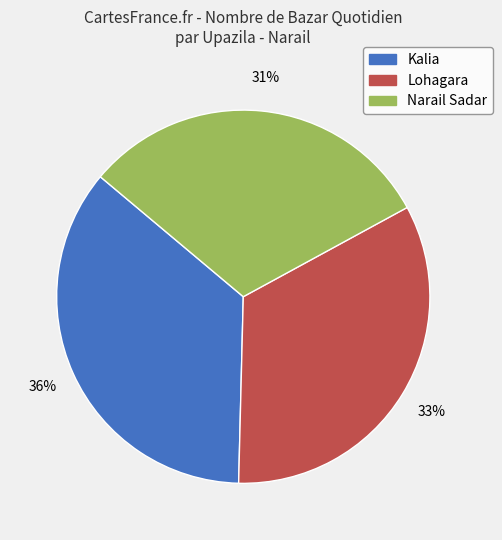

Rank the categories by value from lowest to highest.

Narail Sadar, Lohagara, Kalia